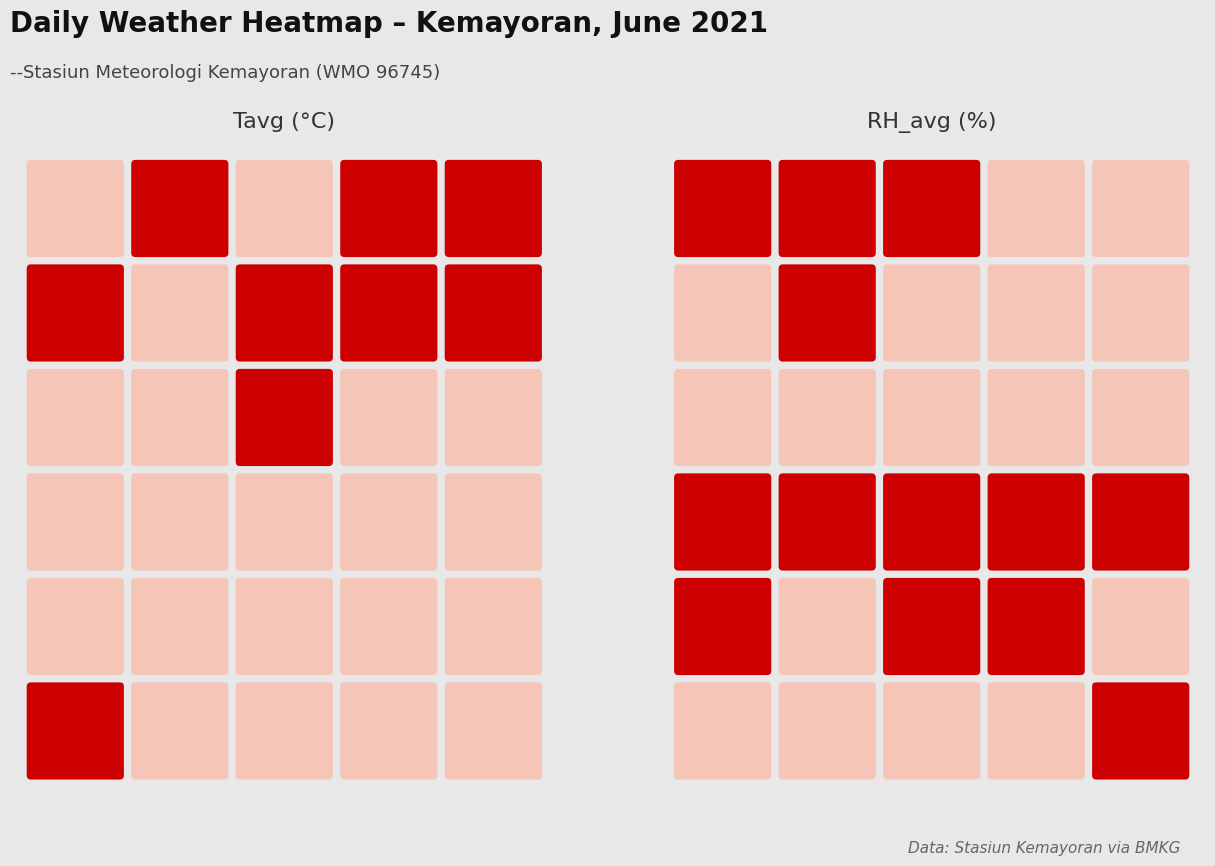

True or false: RH_avg has a value of 81.0 at 01.

True